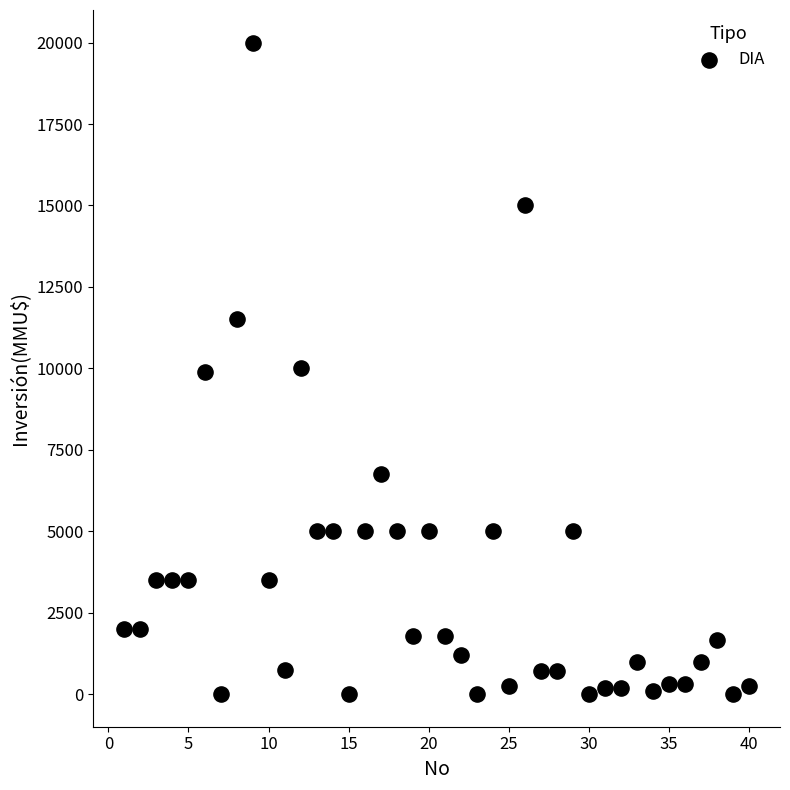

What is the range of X values (max minus min)?

39